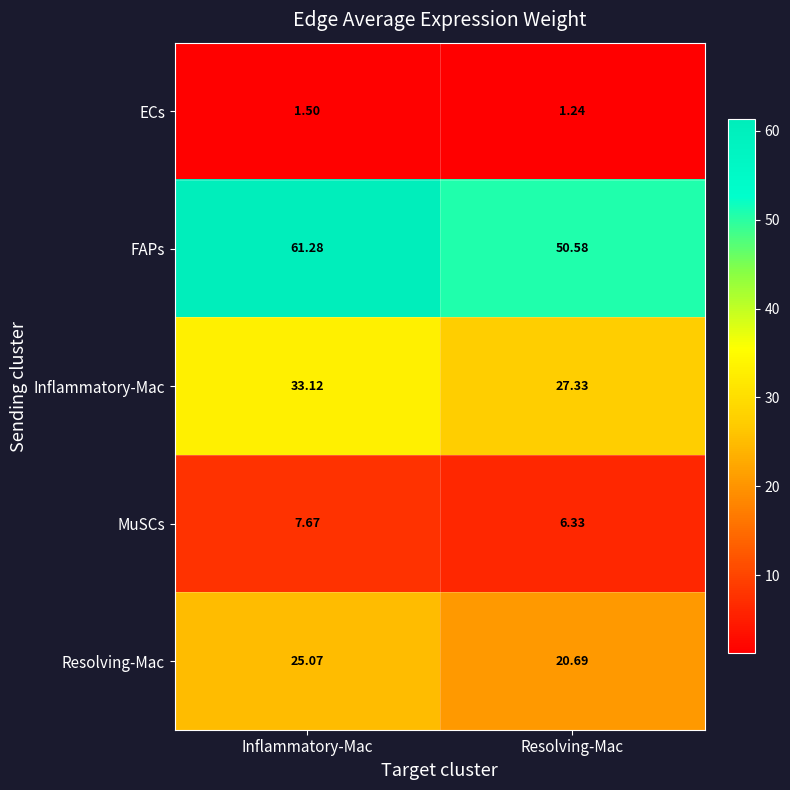

Rank the series by their maximum value, from lowest to highest.

ECs, MuSCs, Resolving-Mac, Inflammatory-Mac, FAPs